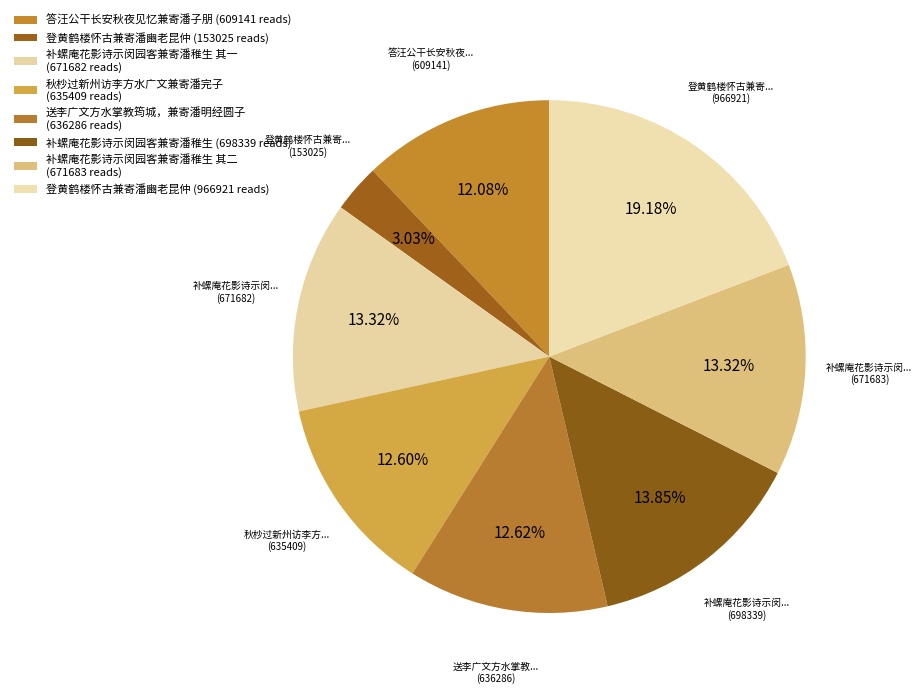

Which slice is the largest?

登黄鹤楼怀古兼寄潘豳老昆仲